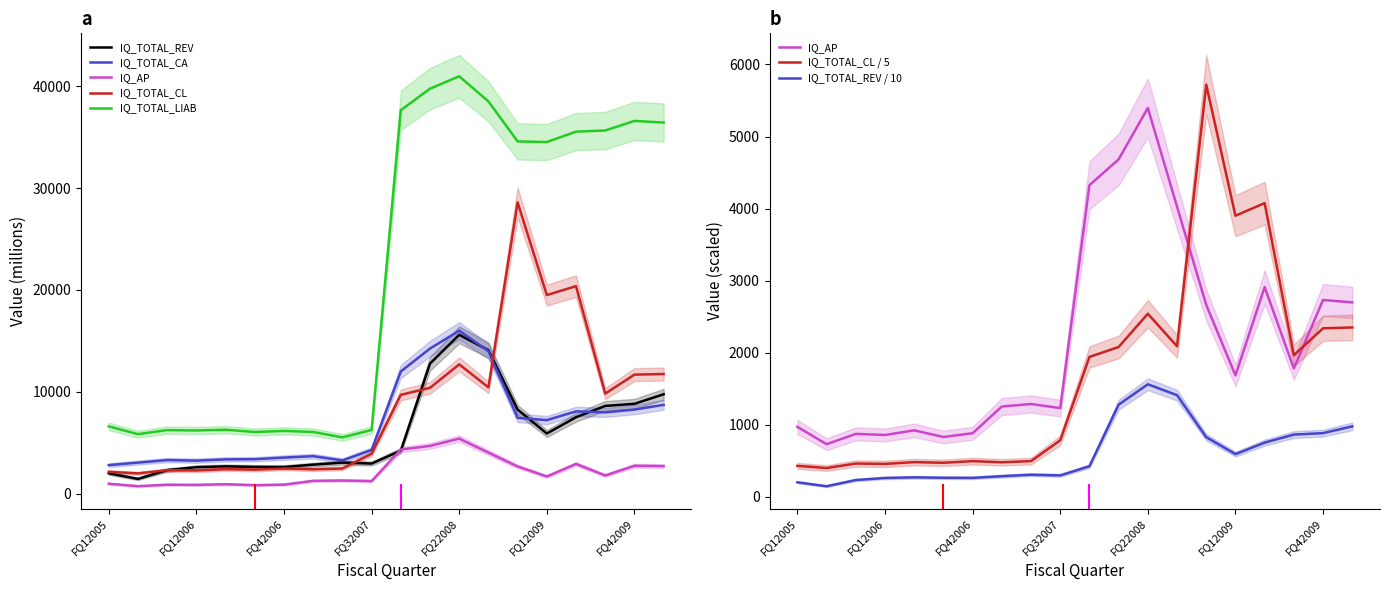

What are all the series names shown in the legend?

IQ_TOTAL_REV, IQ_TOTAL_CA, IQ_AP, IQ_TOTAL_CL, IQ_TOTAL_LIAB